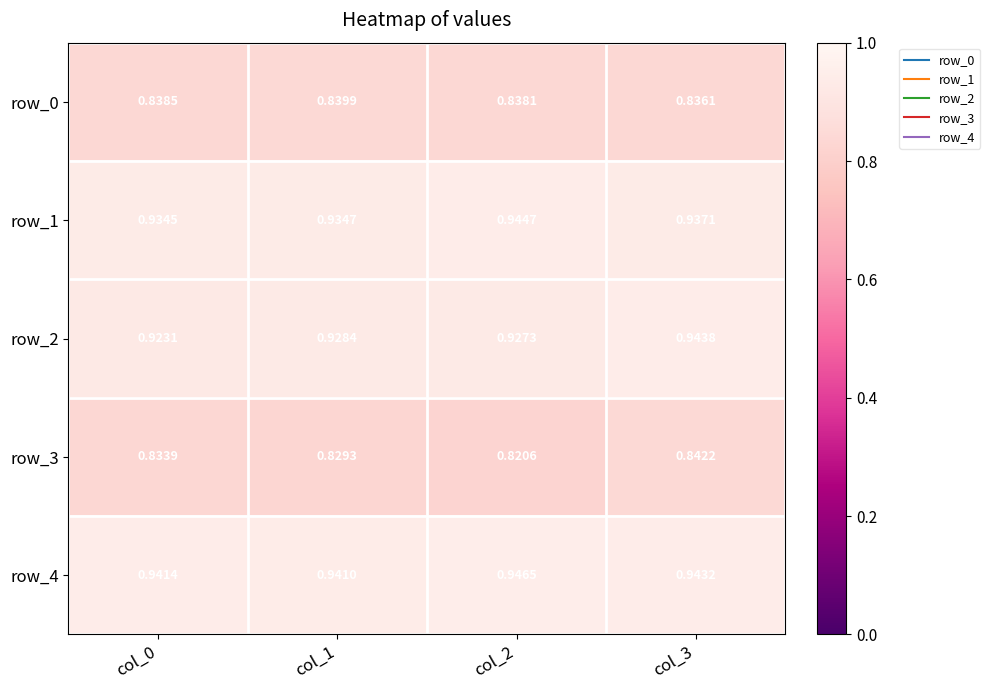

Which series has the largest range (max minus min)?

row_3